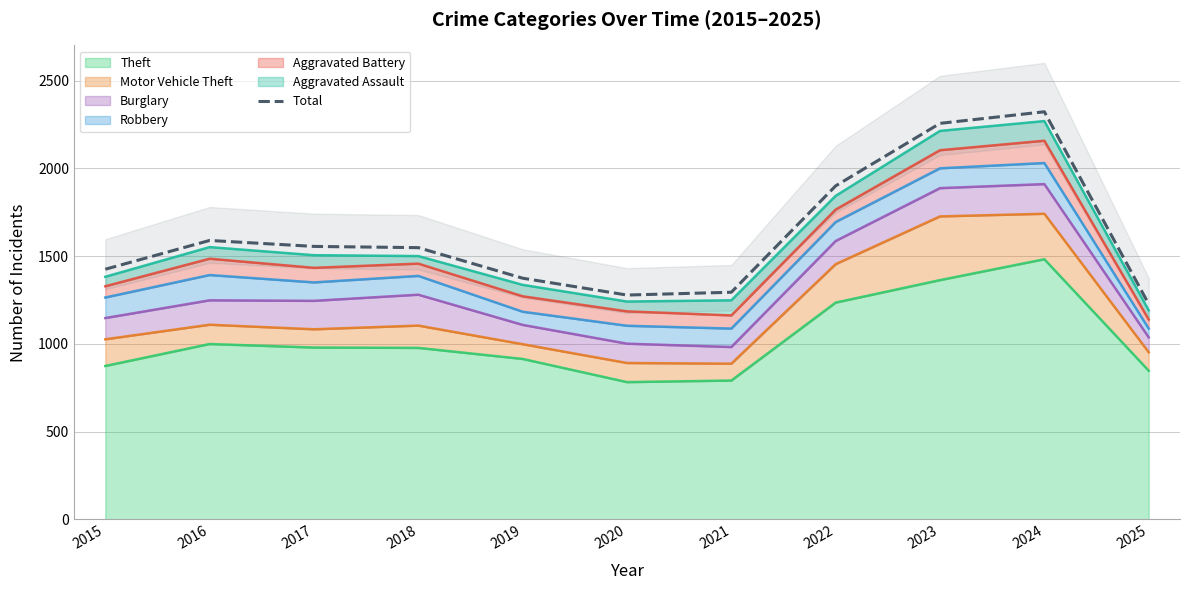

Does the chart display data point markers on the line(s)?

No